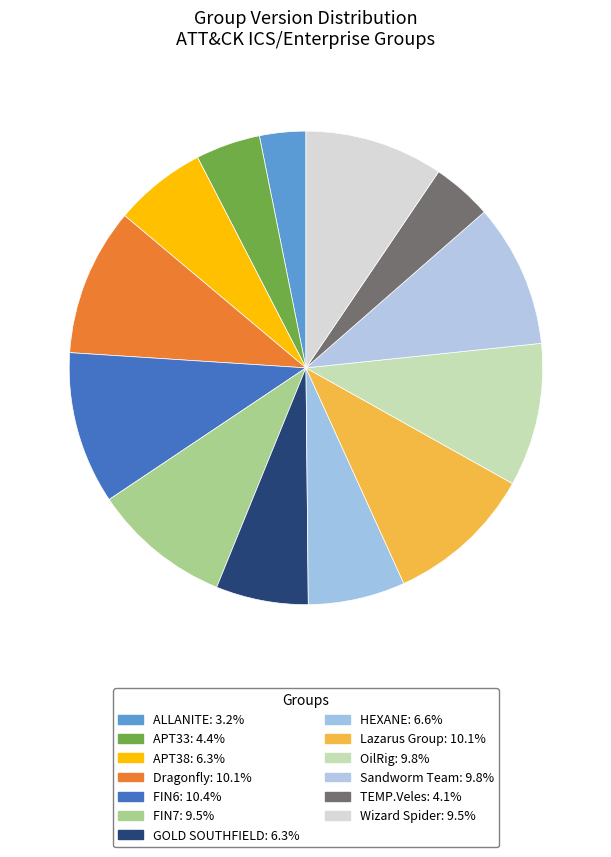

Count the number of slices in the pie.

13